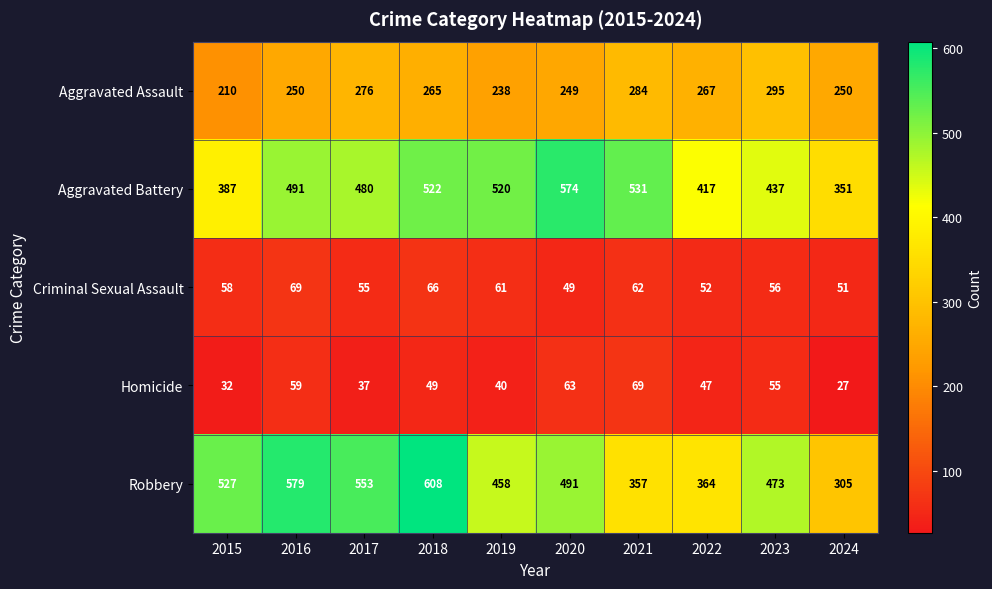

What is the smallest value displayed?

27